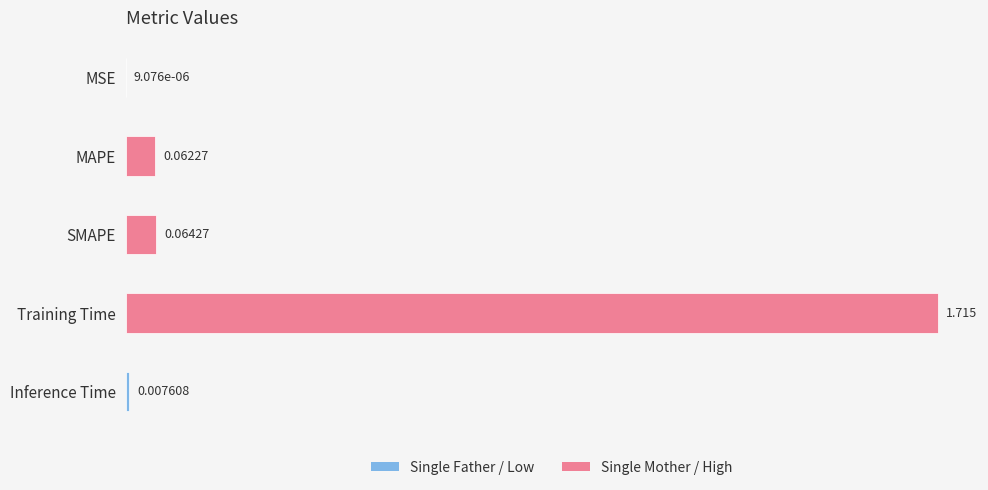

At which label is the value closest to 0?

MSE